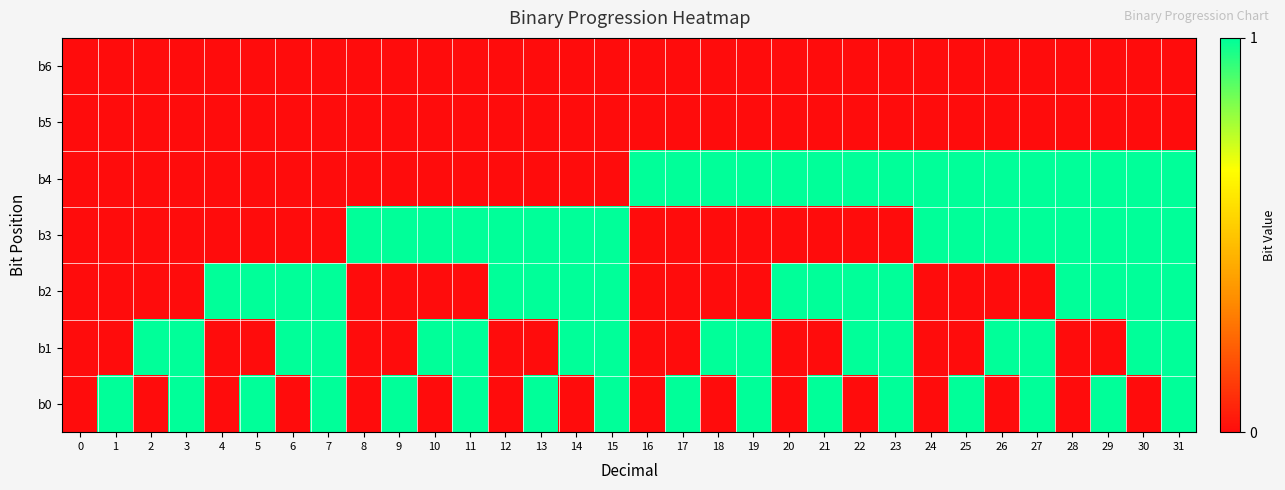

At which category is the sum across all series the highest?

31